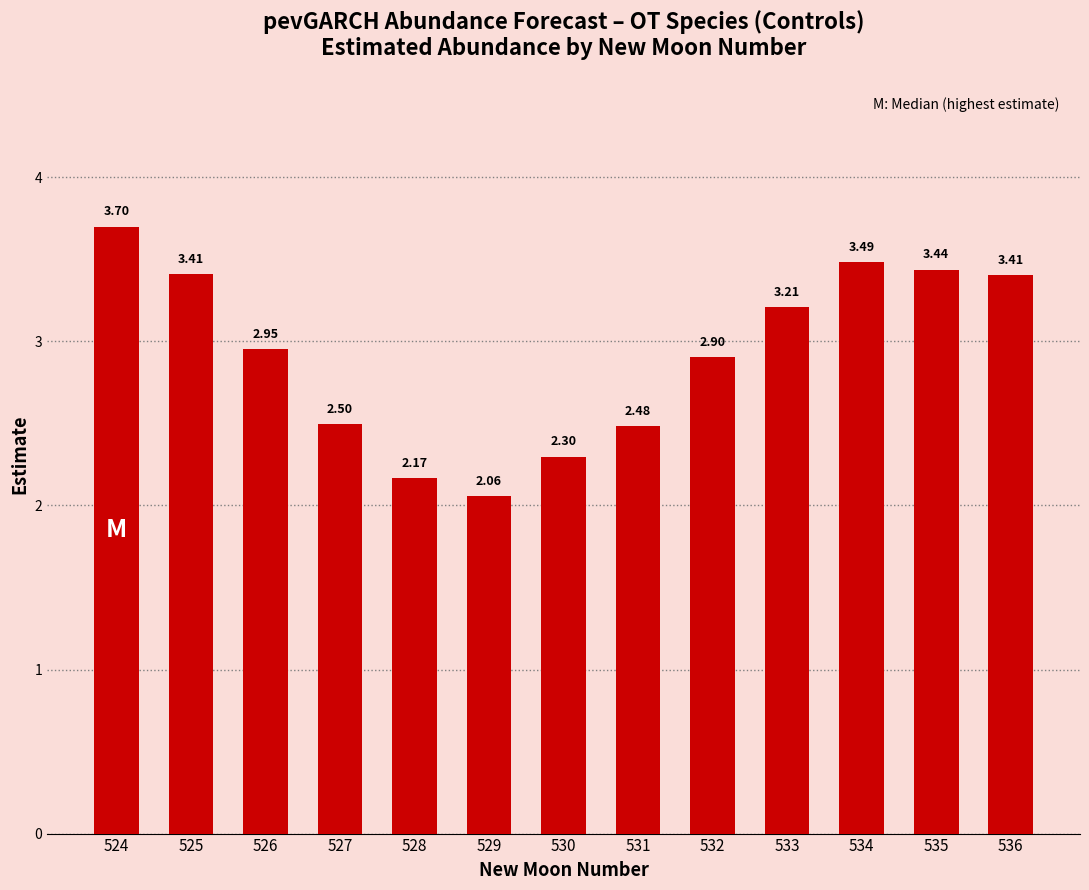

What is the difference between the second highest and second lowest values?

1.3